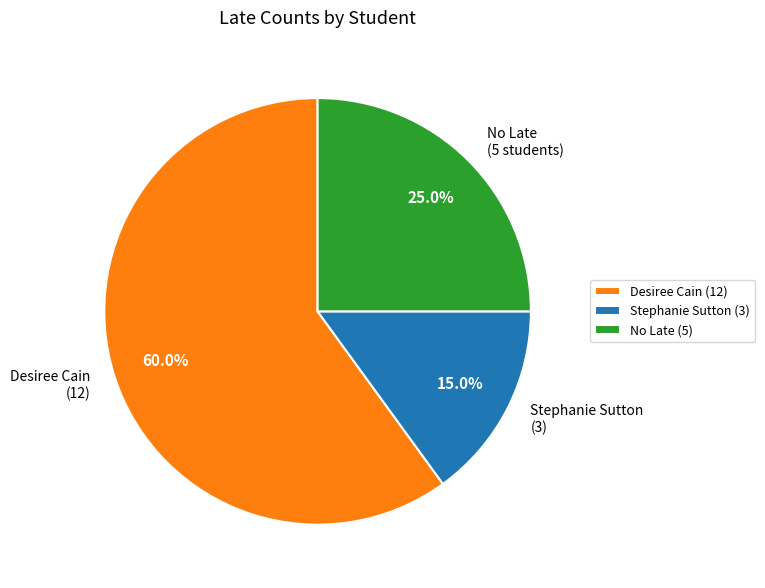

What percentage do Stephanie Sutton (3) and No Late (5 students) together represent?

40.0%